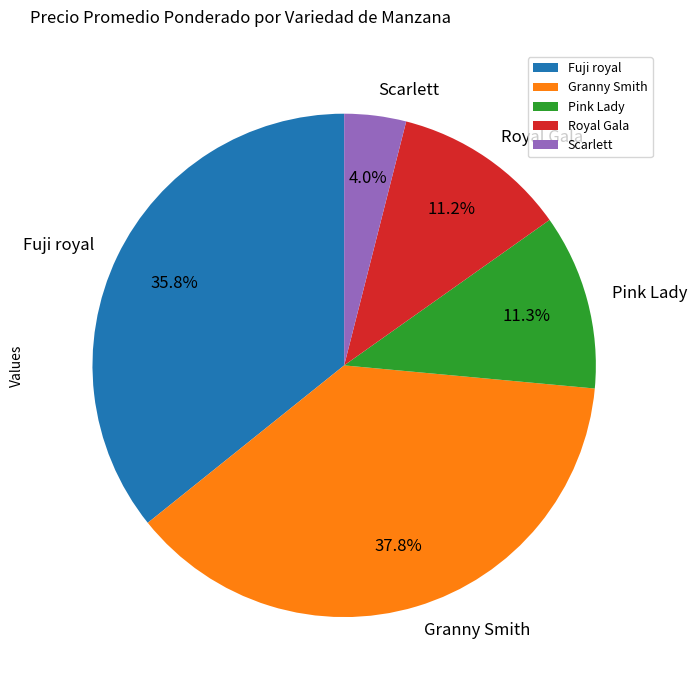

To the nearest percent, what portion does Fuji royal represent?

36%